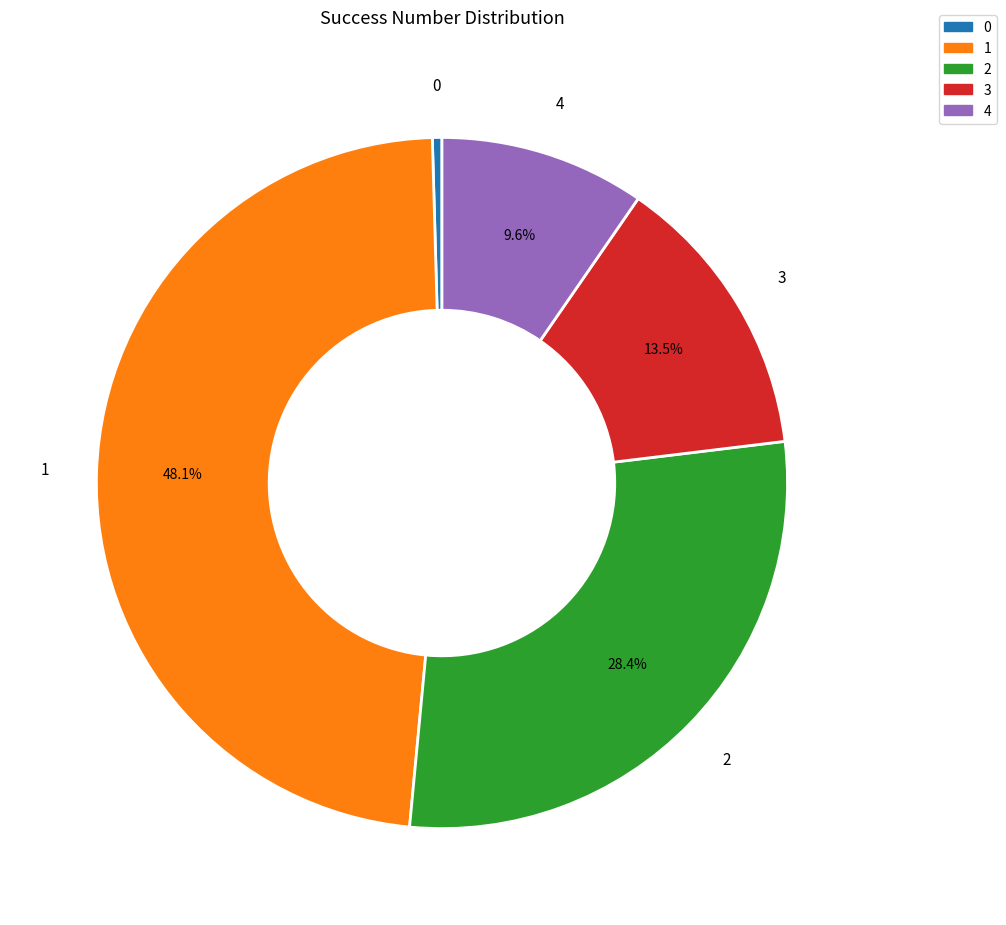

Approximately how many times larger is the value at 1 compared to 3?

3.6